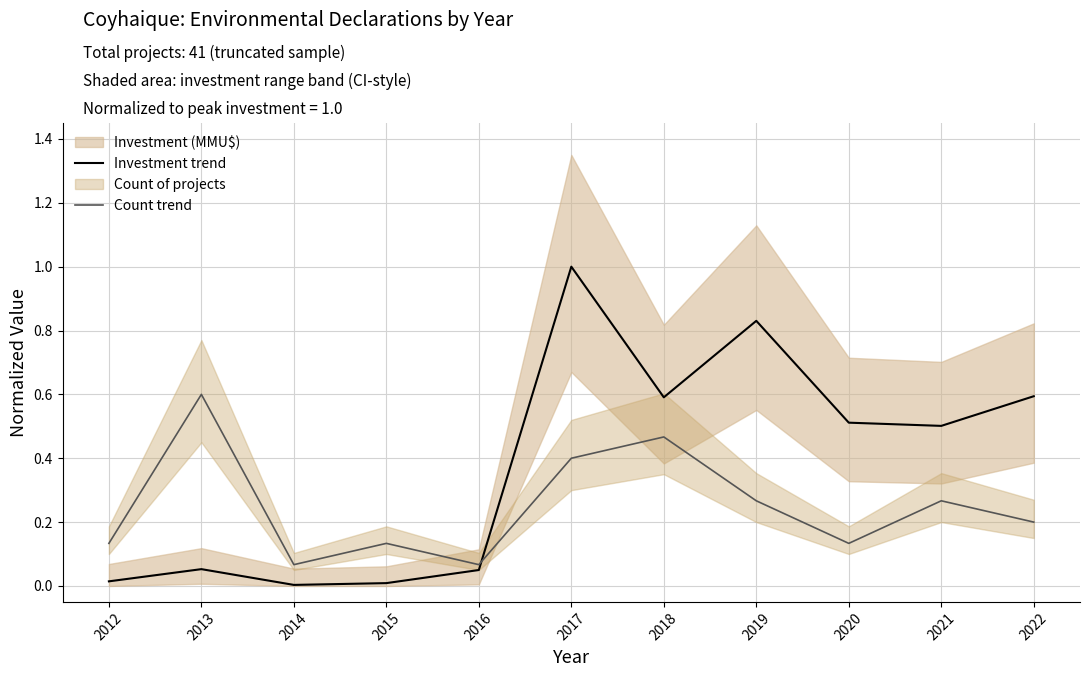

After their last crossing, which series has the higher values: Count trend or Investment trend?

Investment trend